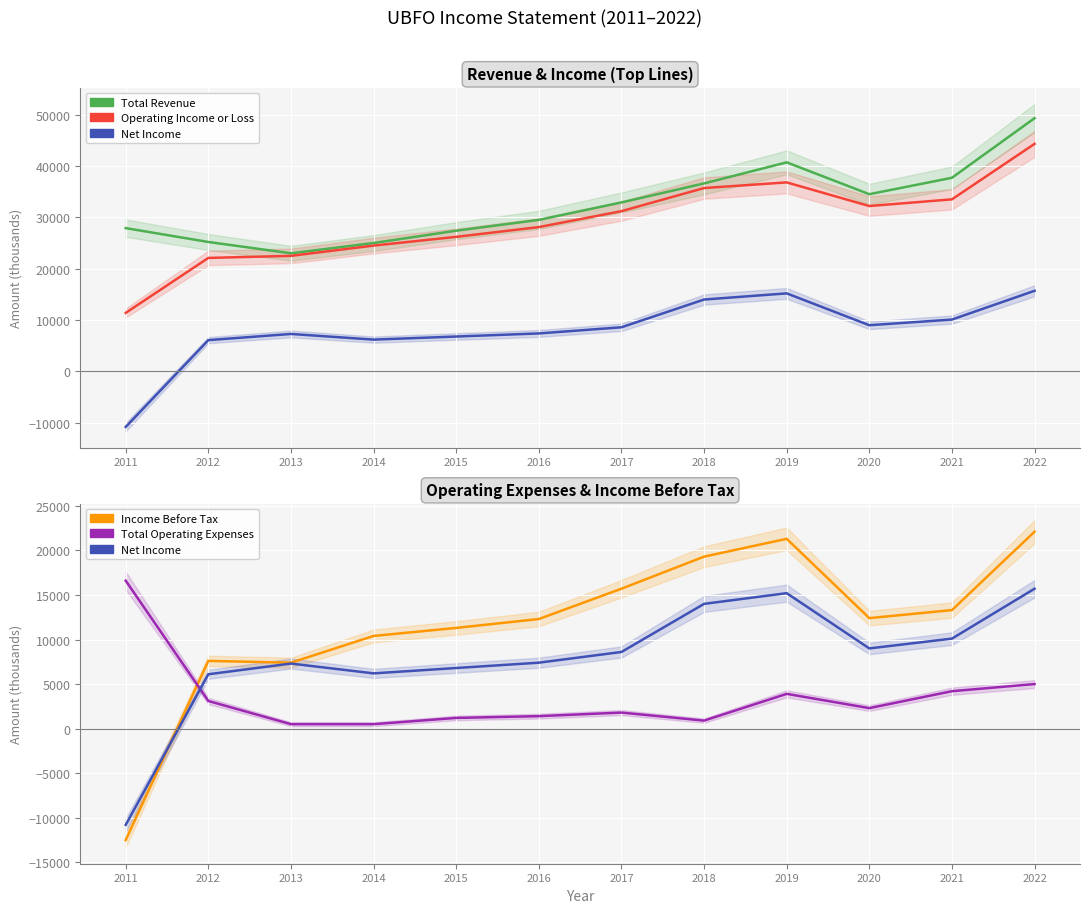

Where is the first local minimum for Net Income?

2014